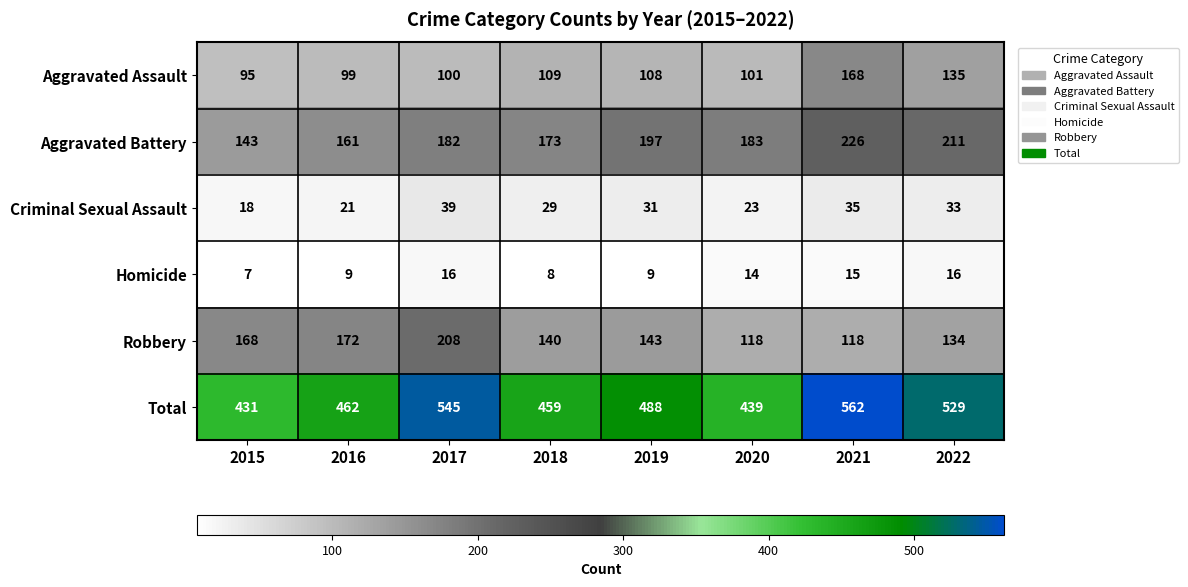

Where does the Criminal Sexual Assault series first go above 31?

2017